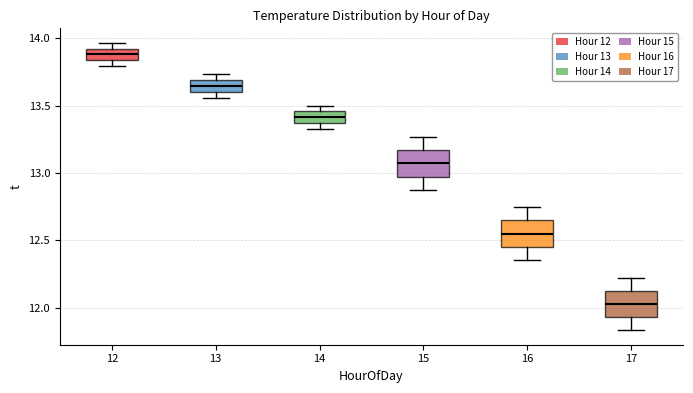

Which box has the highest median line?

12